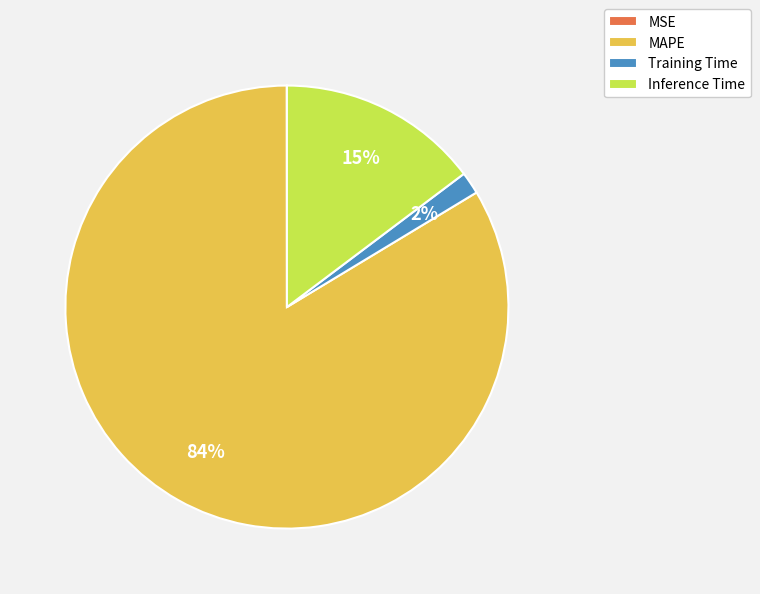

Is there a majority slice in this chart?

Yes